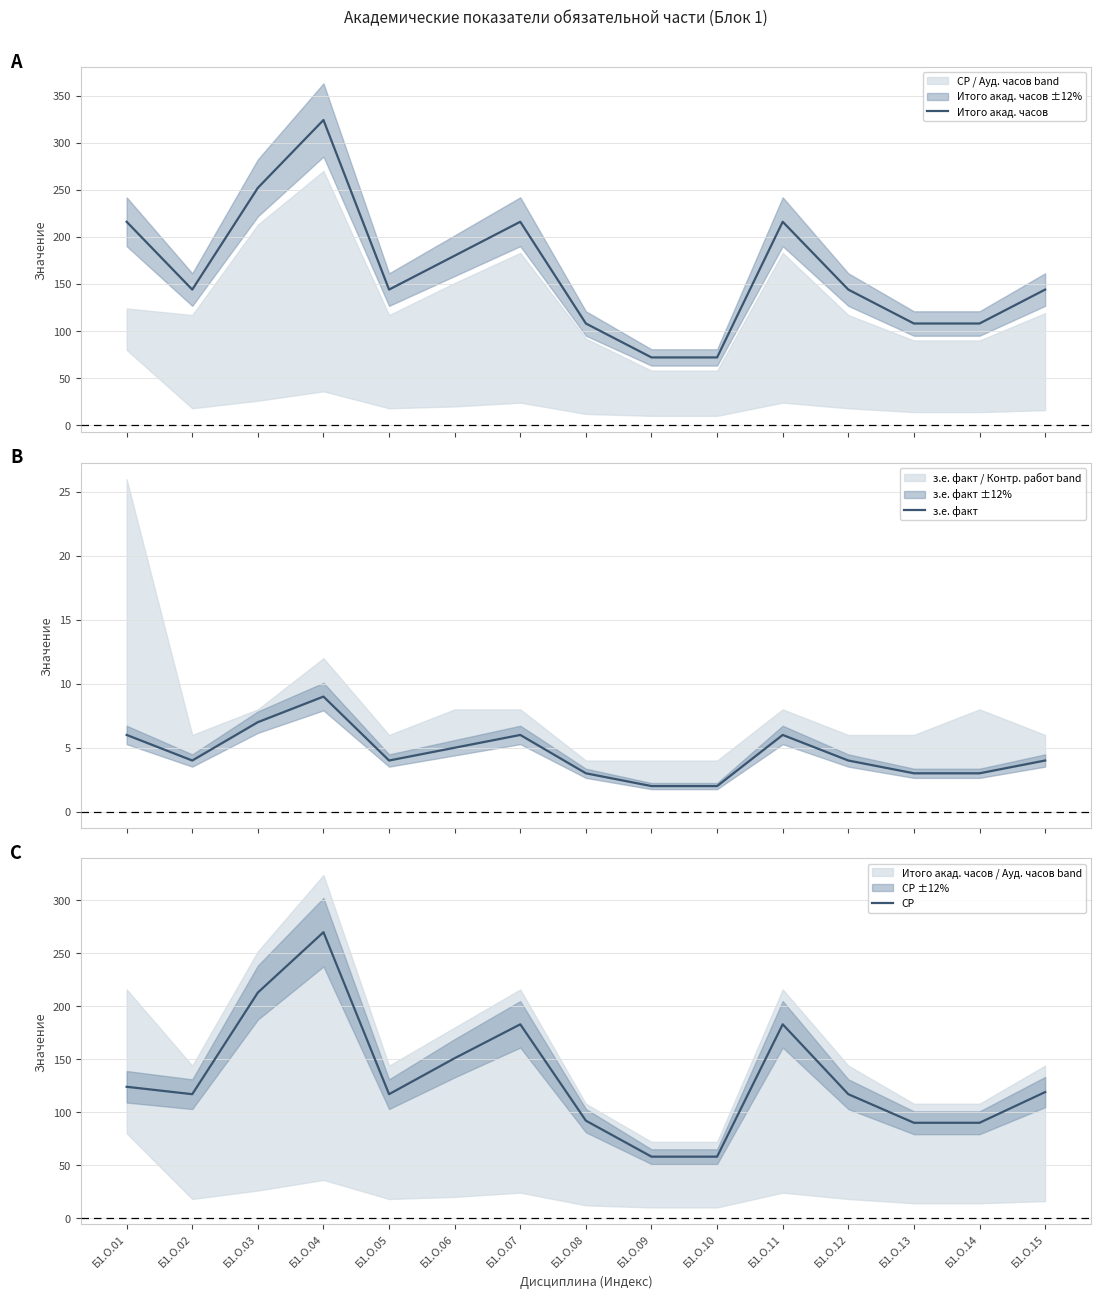

Which label corresponds to the smallest value in the chart?

Б1.О.09